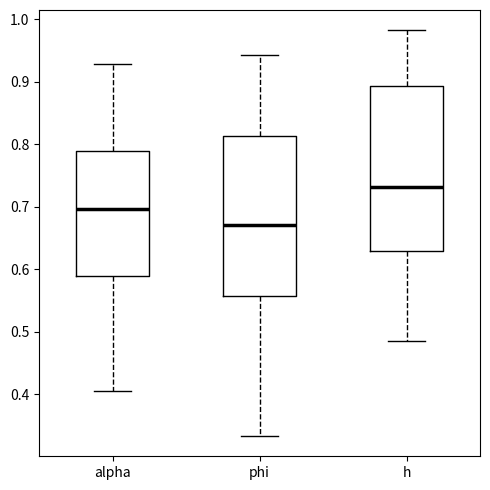

Where does the lower whisker of the box for alpha end on the y-axis? The values are not printed on the chart, so give them approximately, as read against the axis.

0.40